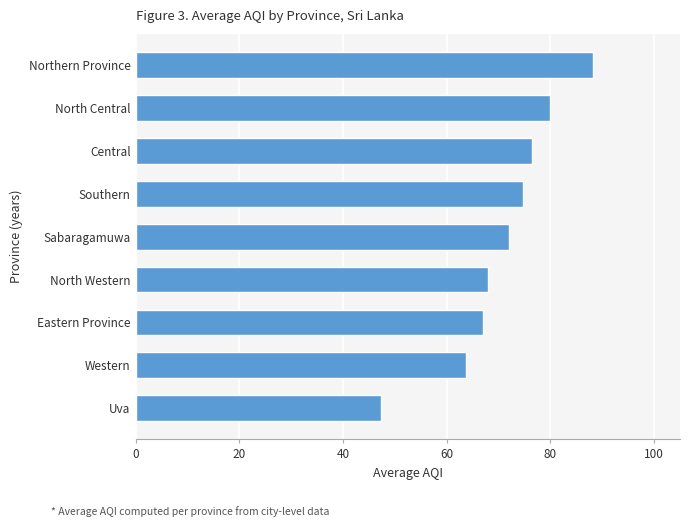

What is the minimum value shown in the chart?

47.3